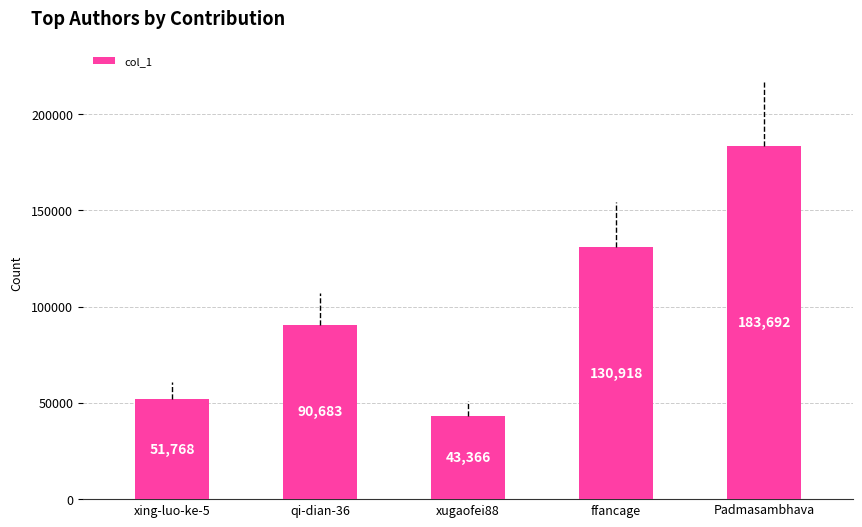

What is the label of the 5th bar from the right?

xing-luo-ke-5